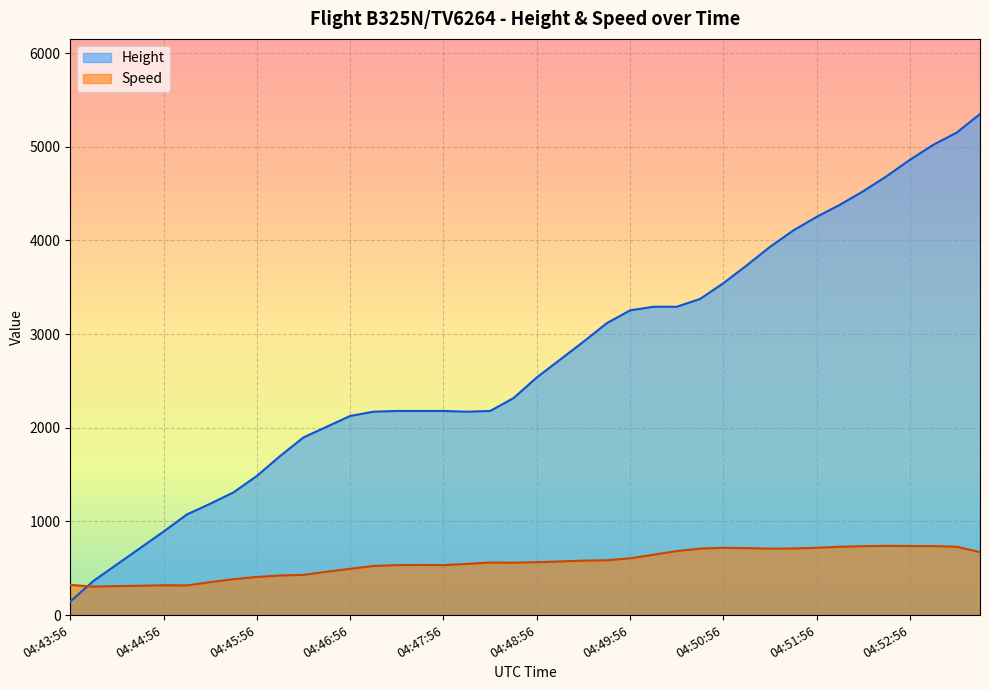

What position from the left is 04:49:41?

24